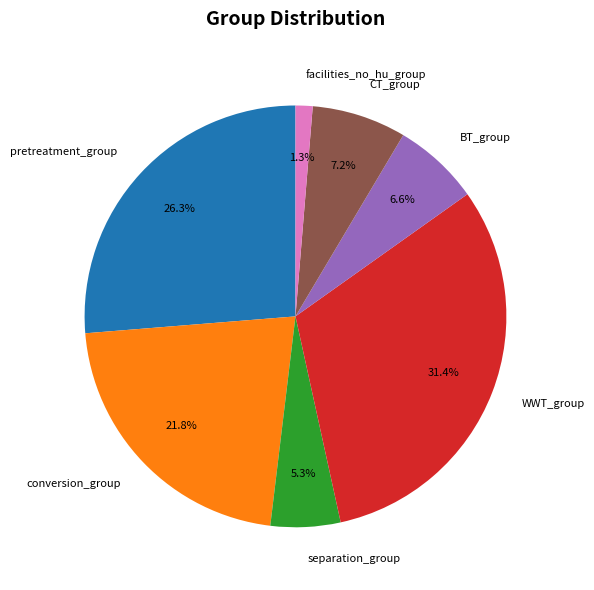

Is there any slice that represents more than half of the pie?

No